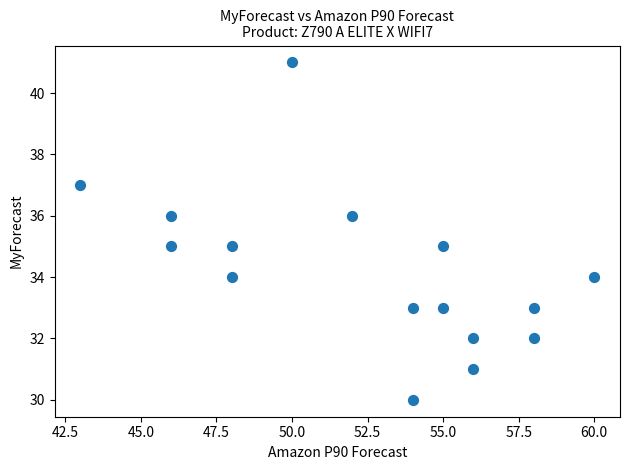

What is the range of X values (max minus min)?

17